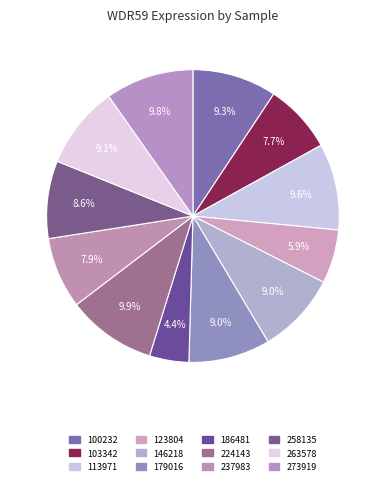

To the nearest percent, what percentage of the pie is 263578?

9%